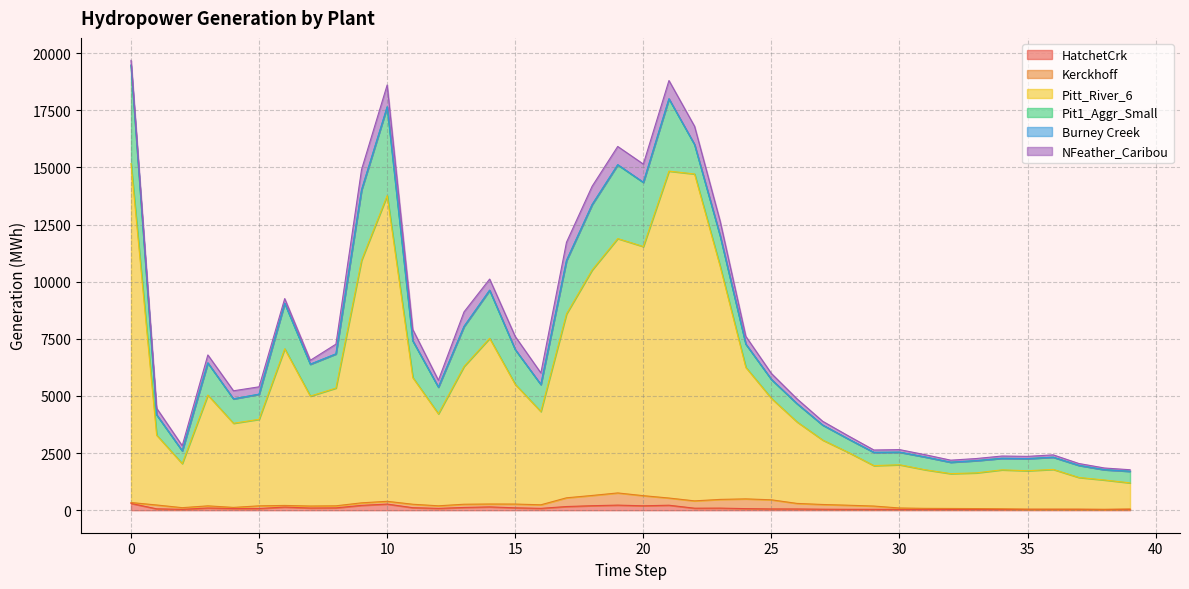

What is the smallest value displayed?

1.6